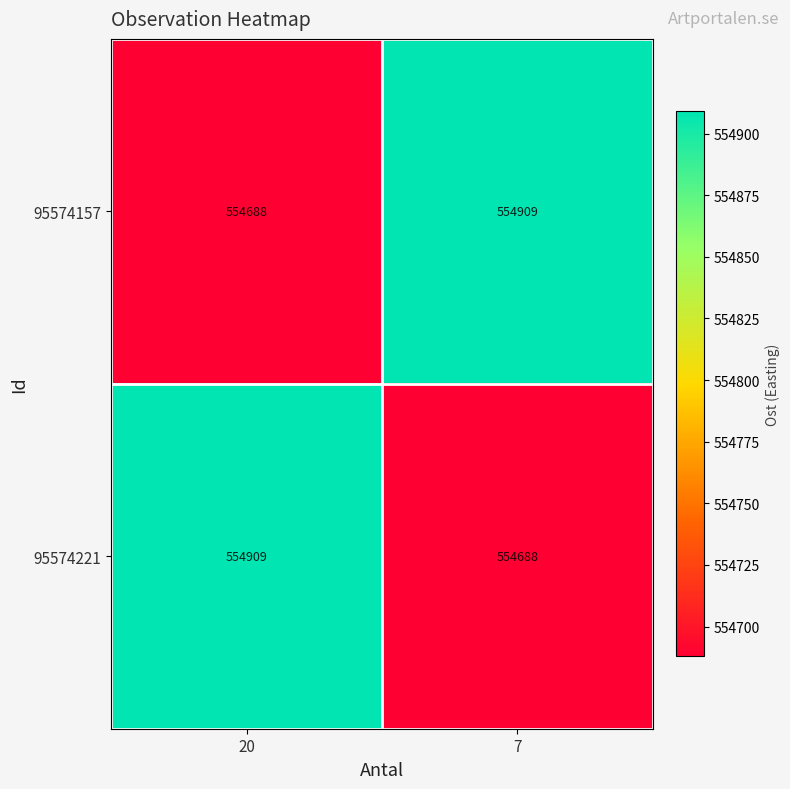

Reading right to left, what are all the values shown in this chart?

95574157: 7=554909	20=554688
95574221: 7=554688	20=554909